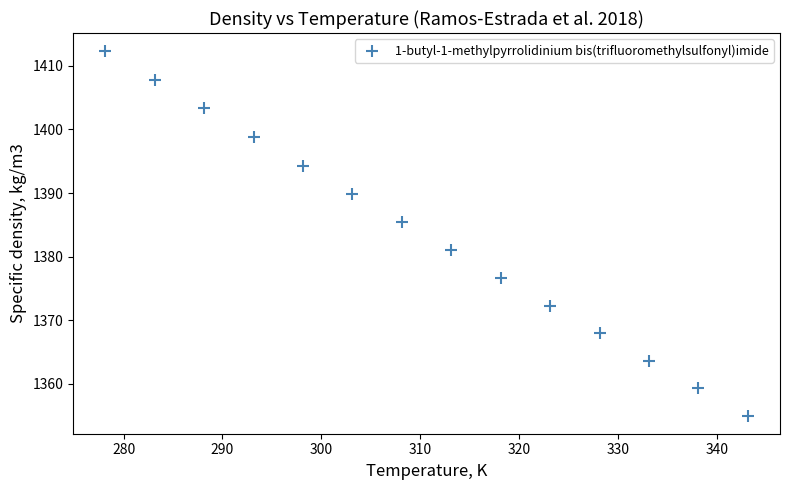

What is the range of Y values (max minus min)?

57.3